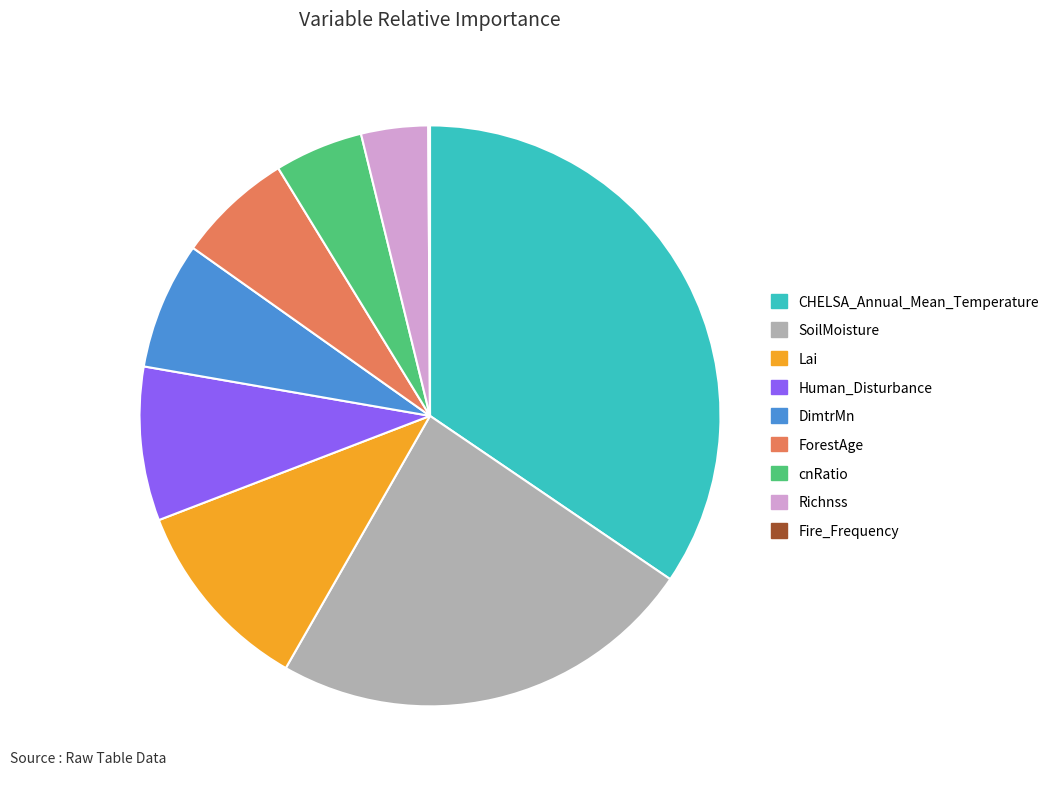

Does DimtrMn account for over 50% of the chart?

No